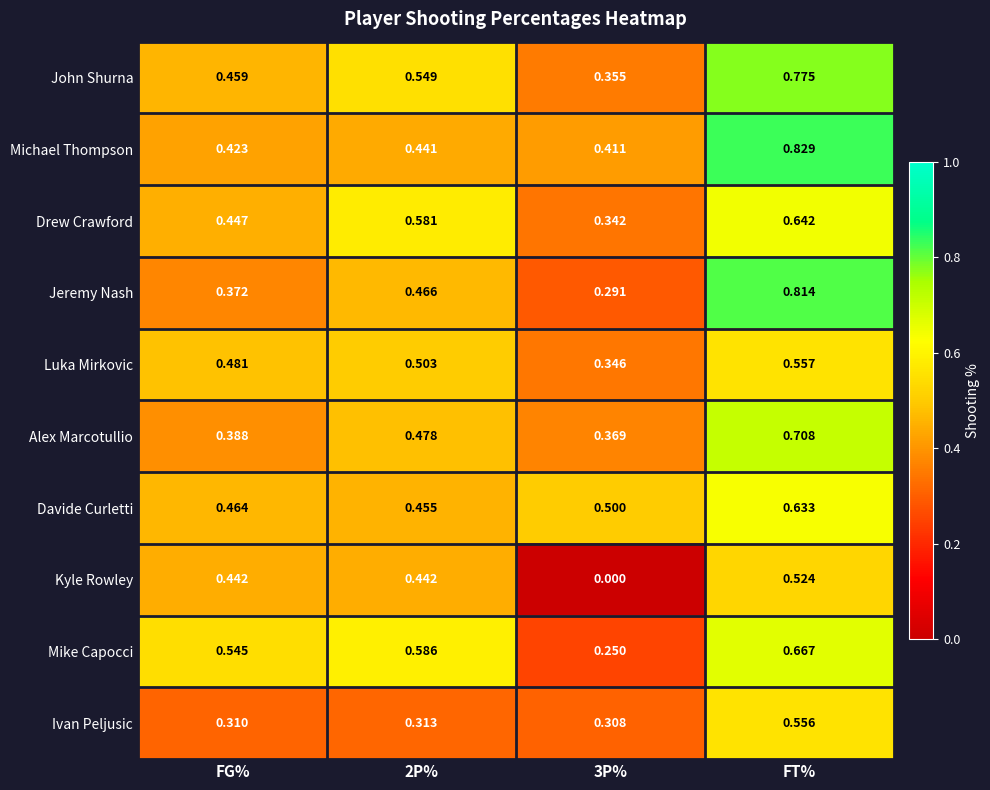

Which series has the widest spread of values?

Kyle Rowley